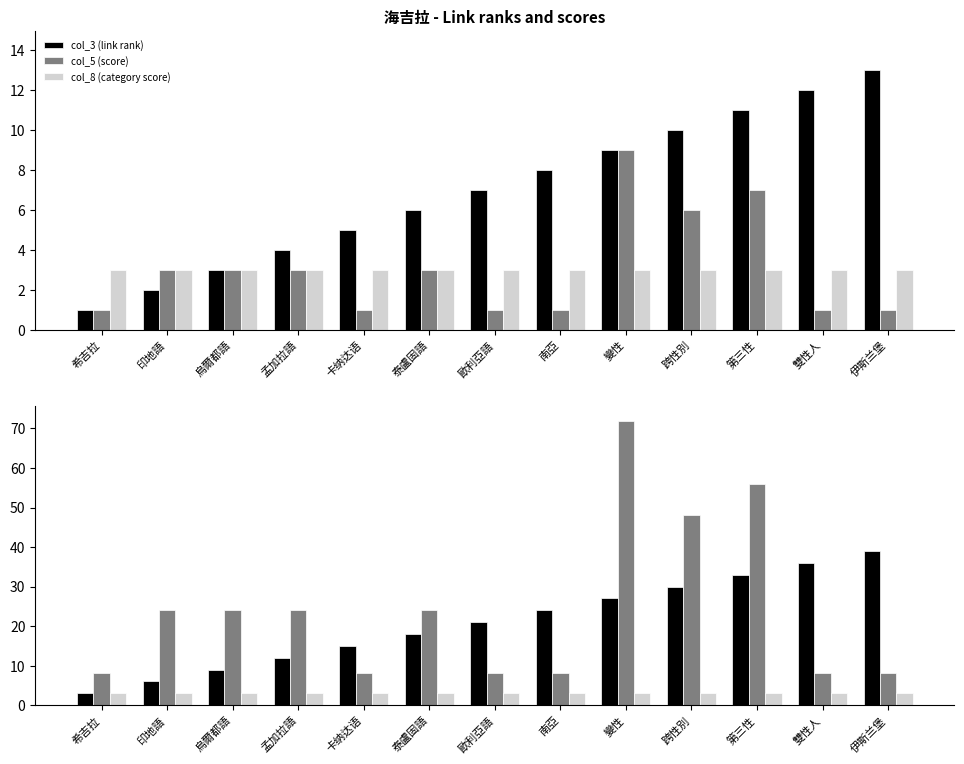

Which category has the highest value in the col_3 (link rank) series?

伊斯兰堡